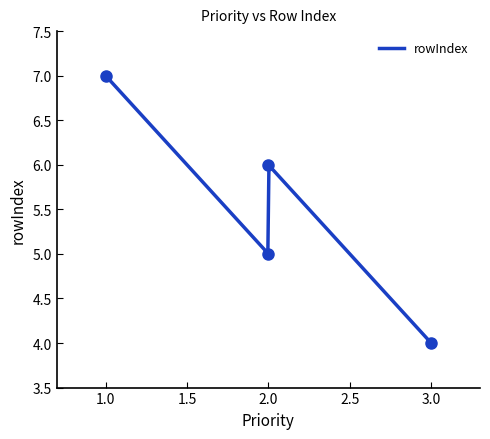

Rank the categories by value from highest to lowest.

1, 2, 2, 3